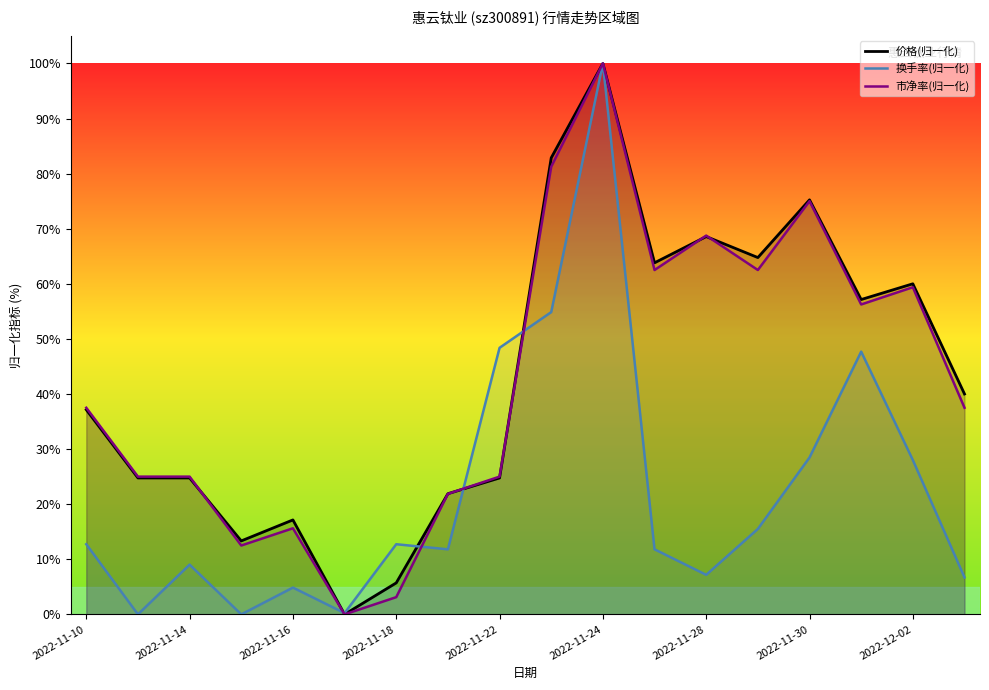

How many lines are shown in the chart?

3